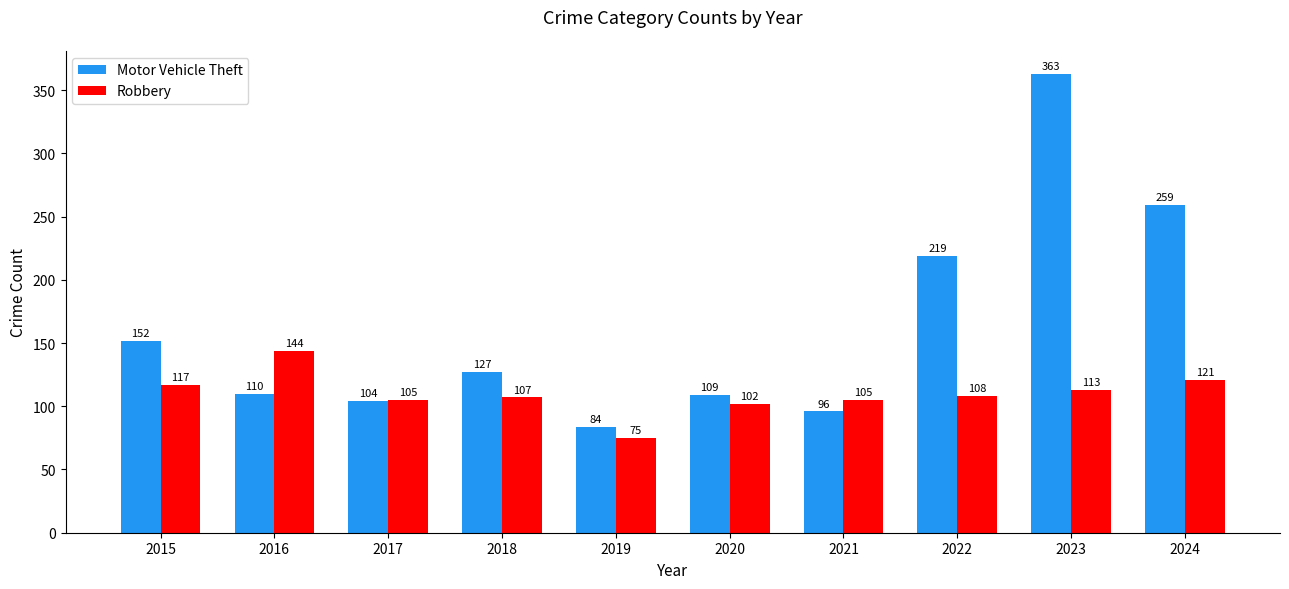

At how many categories does at least one series exceed 229?

2